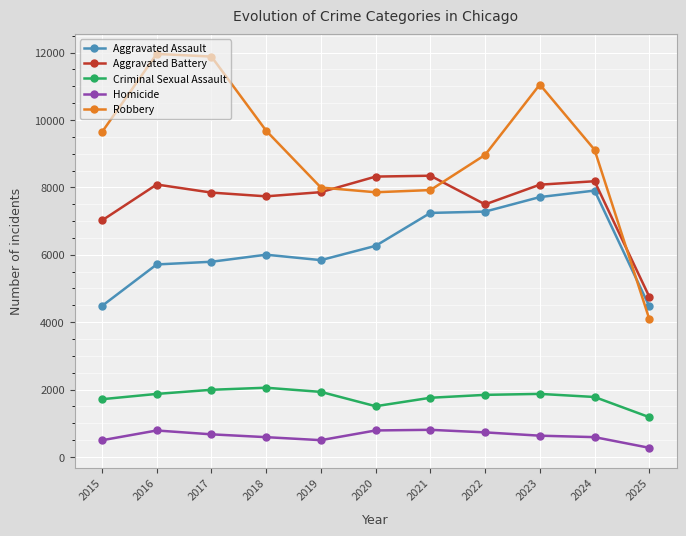

Between 2020 and 2025, which series saw the biggest shift?

Robbery